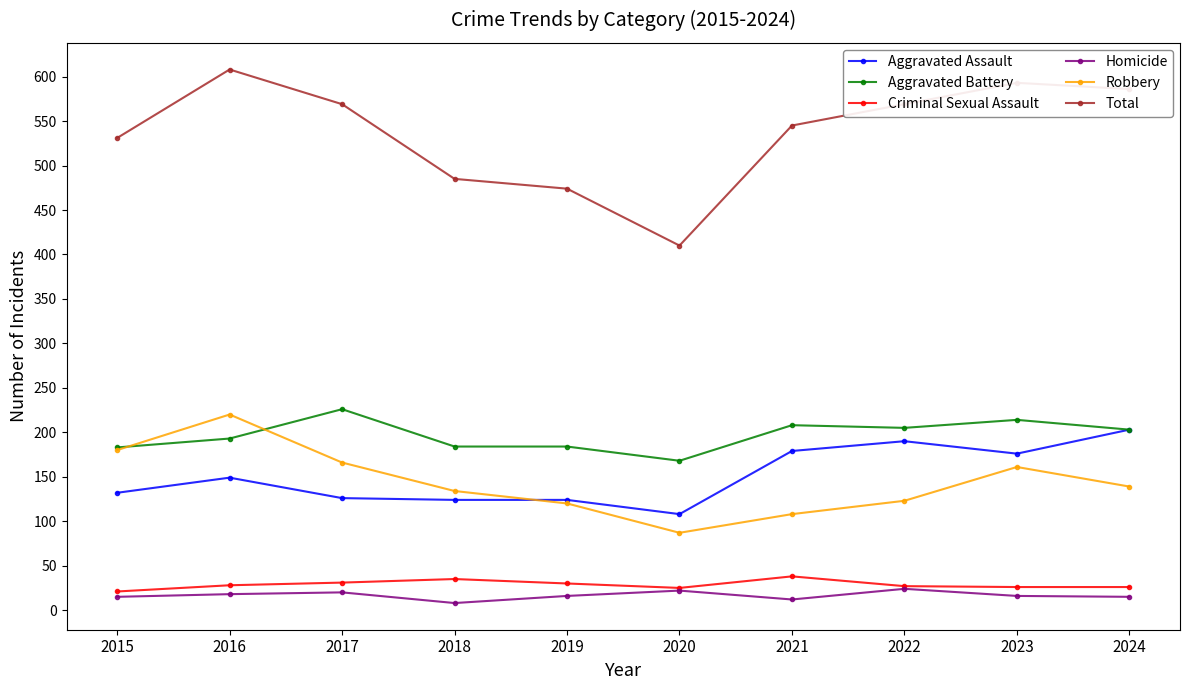

At how many categories does at least one series exceed 505?

7